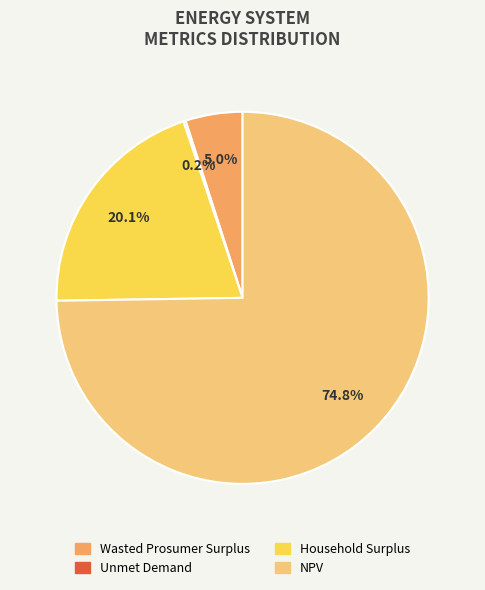

Which slice is the largest?

NPV